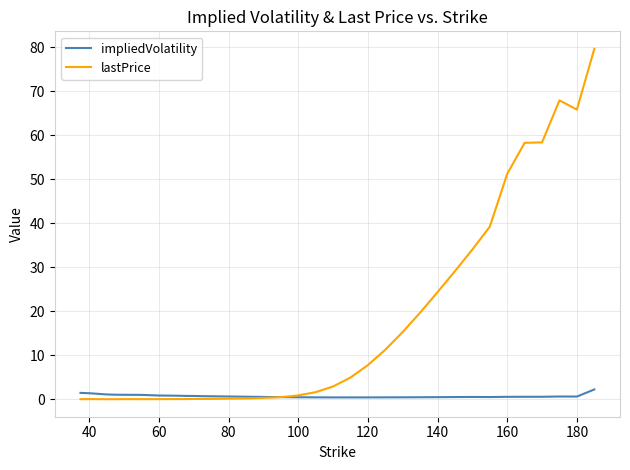

Which series has the largest total across all categories?

lastPrice